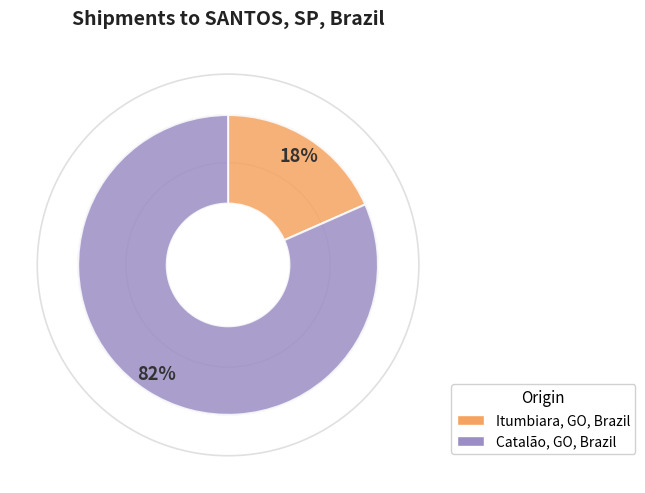

True or false: Itumbiara, GO, Brazil accounts for 18% of the total.

True